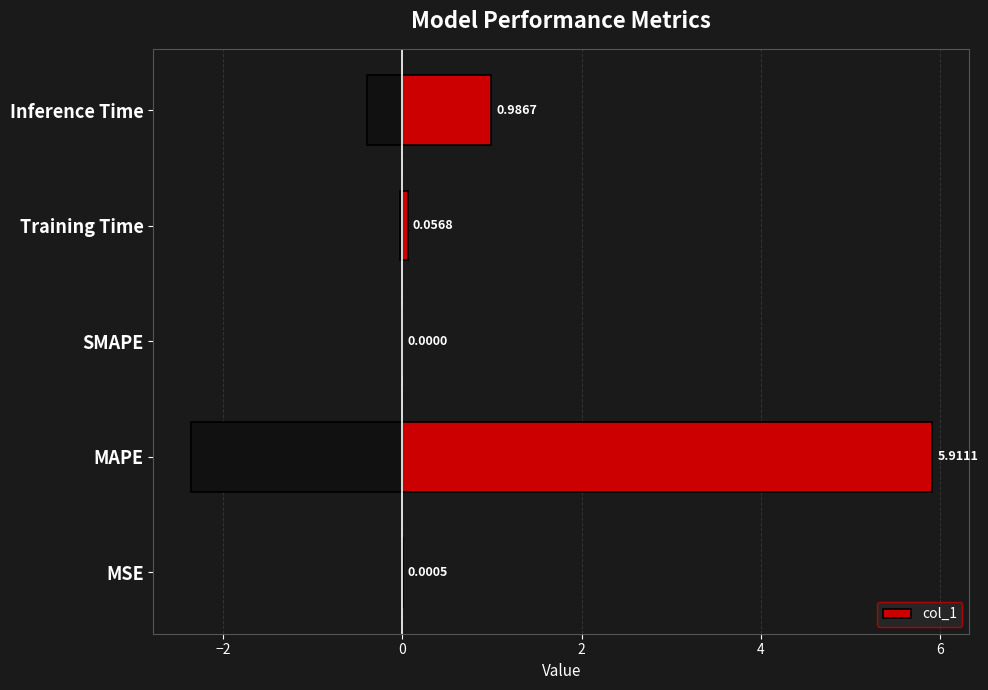

What is the sum of all col_1 values?

7.0